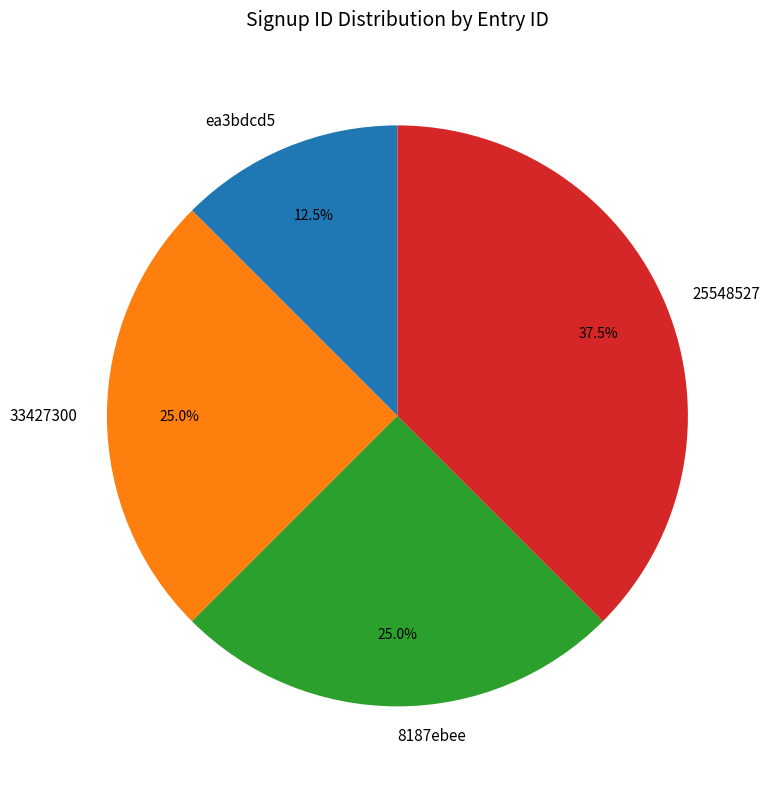

What percentage is the 33427300 slice, to the nearest percent?

25%